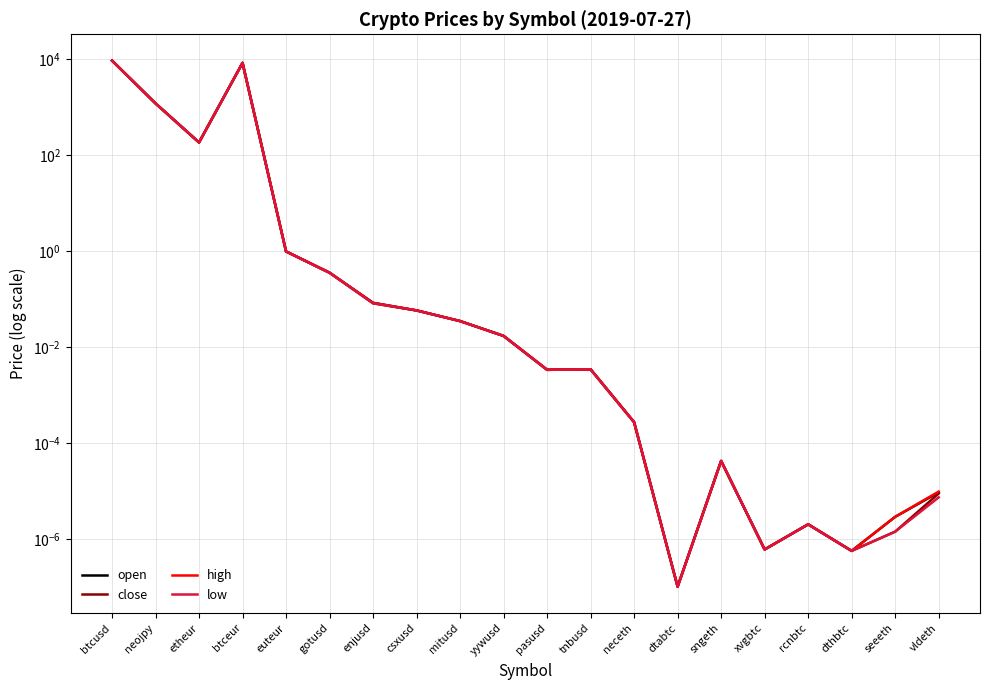

Is the value of close at seeeth greater than the value of high at yywusd?

No